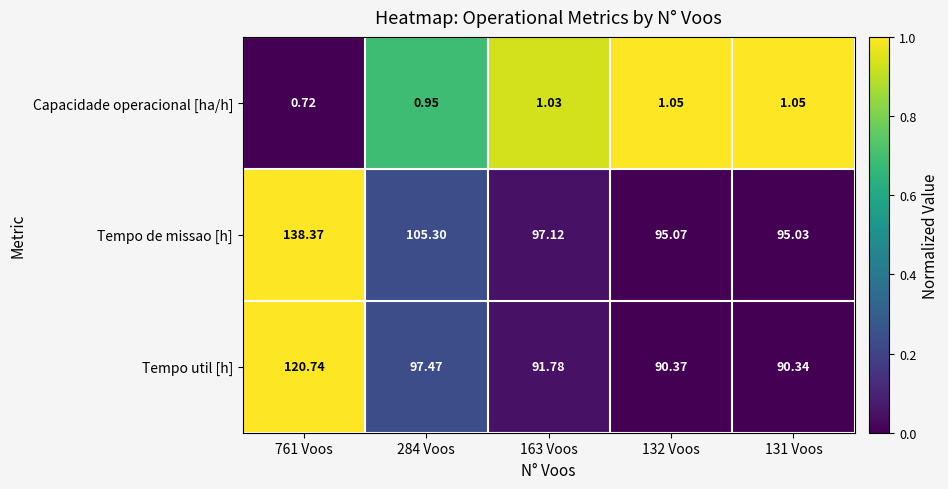

Which series changed the most between 284 Voos and 163 Voos?

Tempo de missao [h]